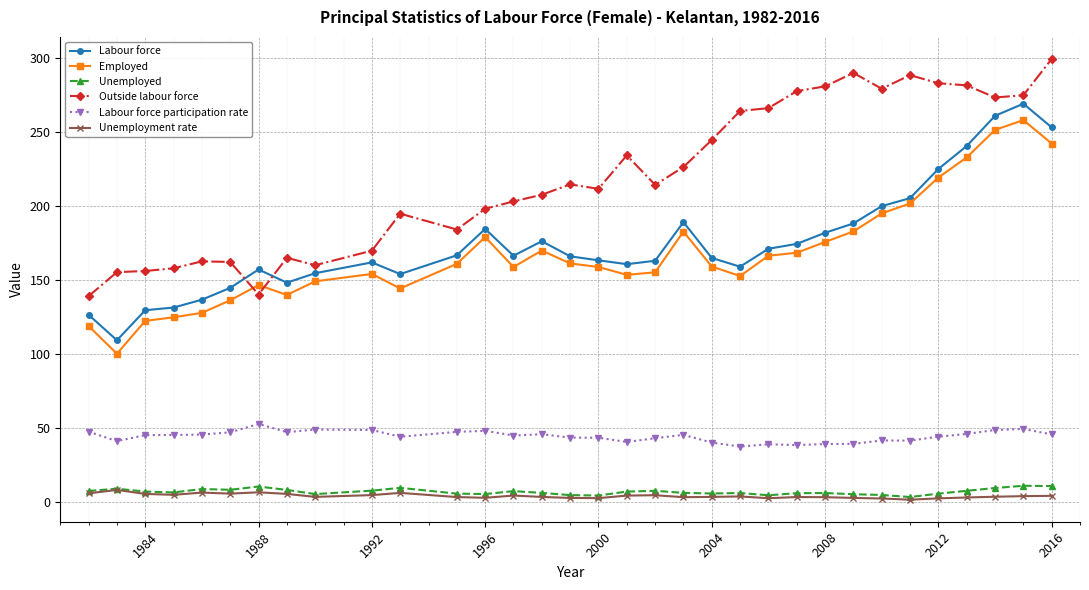

How many lines are shown in the chart?

6